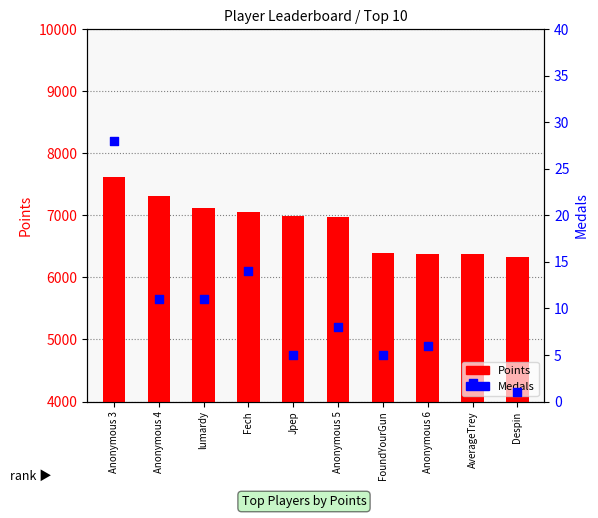

Which series reaches the maximum Y coordinate?

Points